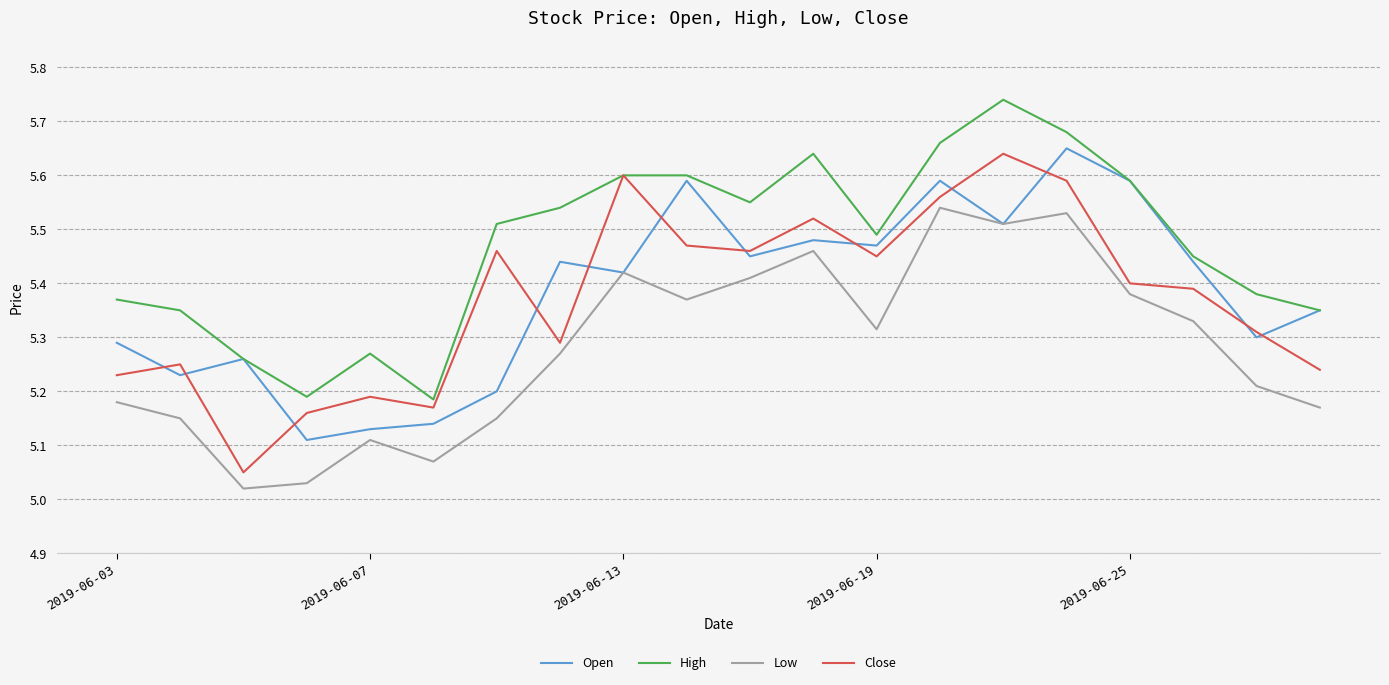

True or false: High and Low intersect in this chart.

False